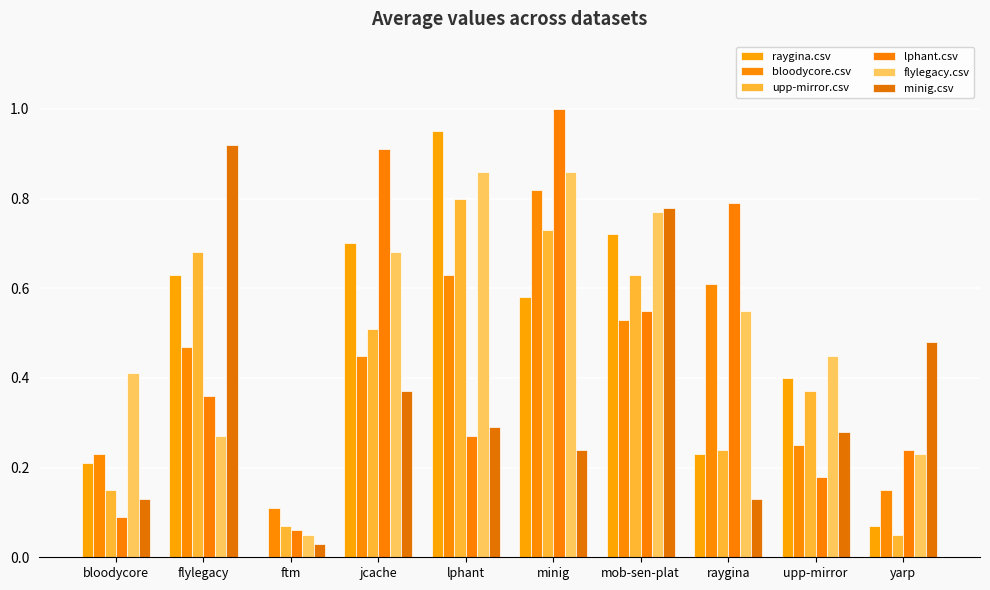

True or false: upp-mirror.csv has a value of 1.1 at minig.

False